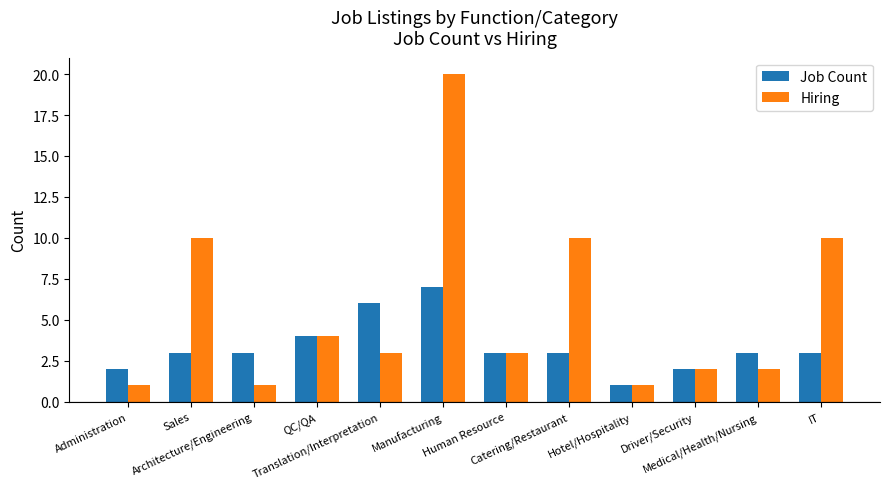

Where is Job Count nearest to the value 4?

QC/QA